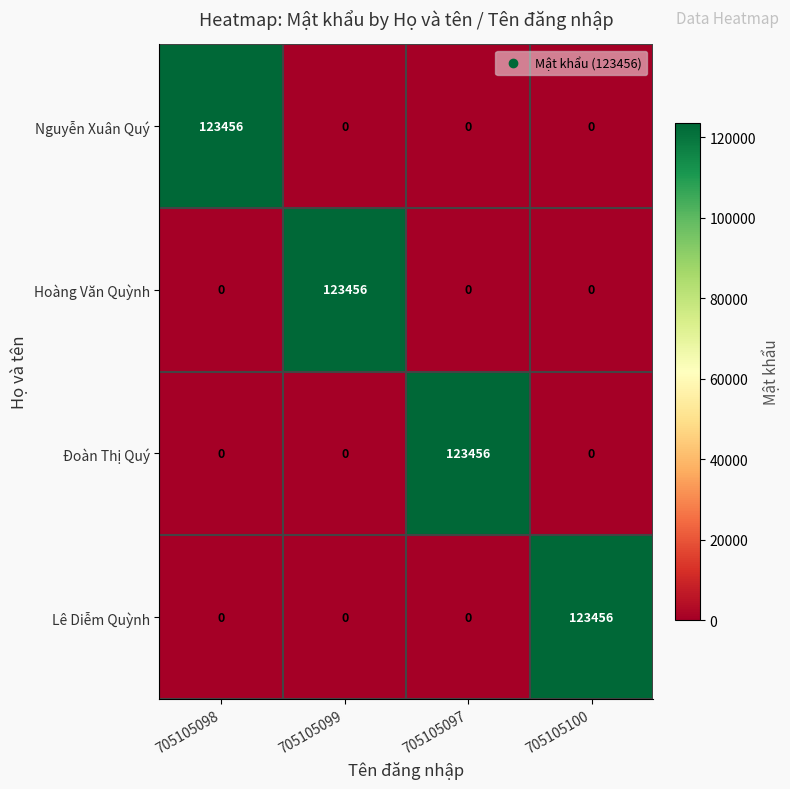

How many Đoàn Thị Quý values are between 0 and 123456?

4